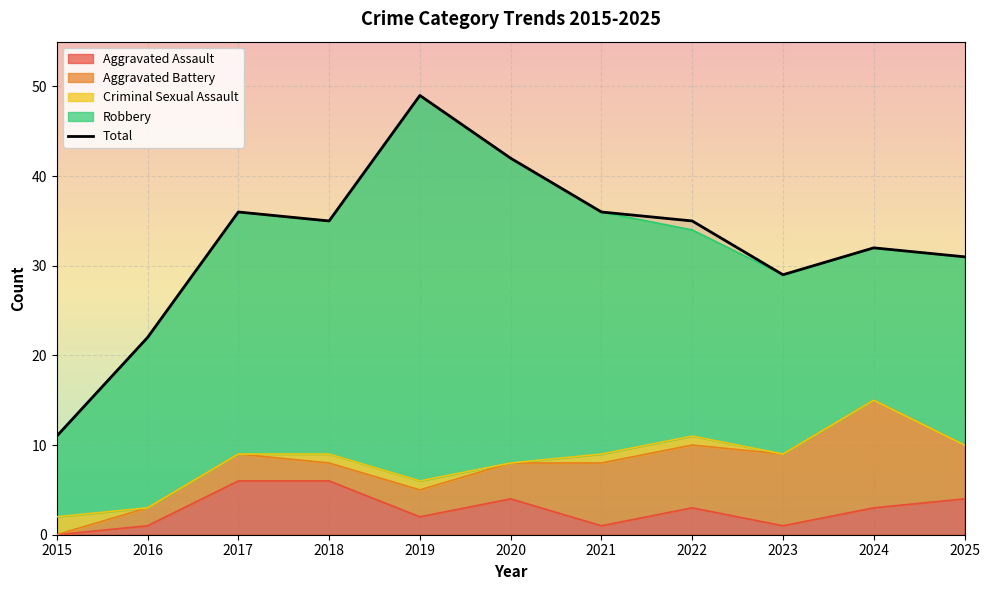

The value at 2020 is 42. True or false?

True